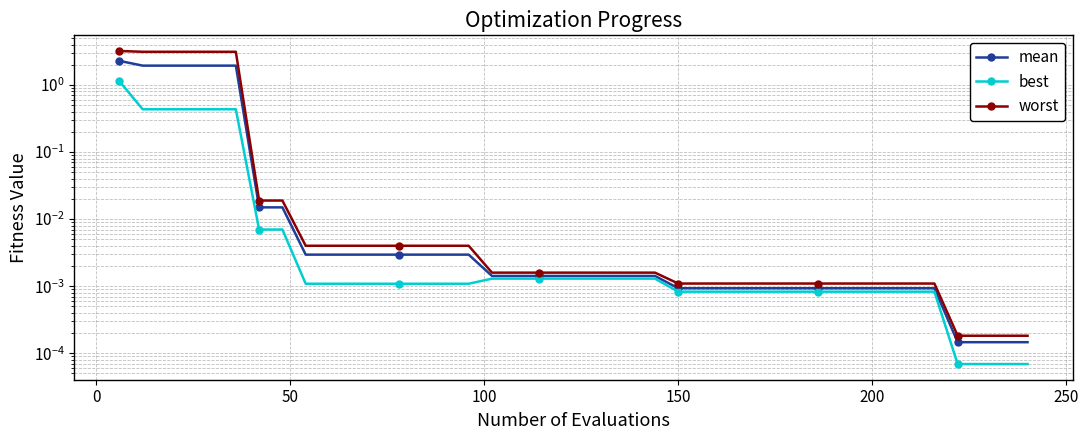

What position from the right is 0?

39